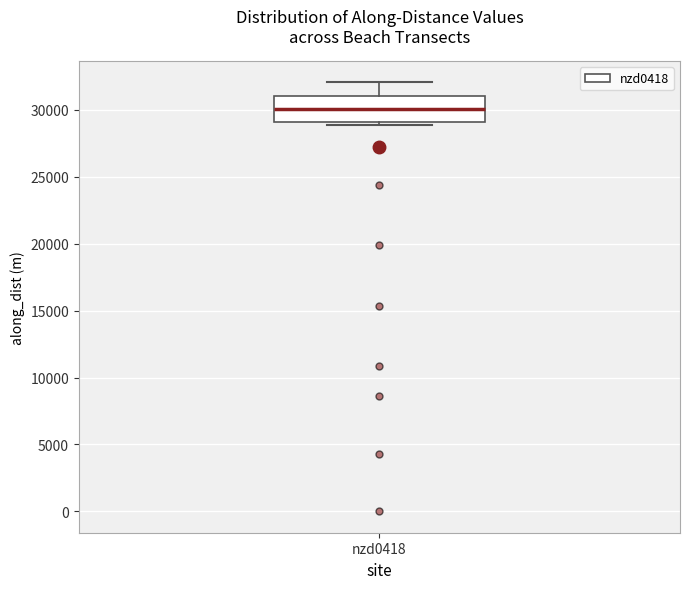

Where does the upper whisker of the box for nzd0418 end on the y-axis? The values are not printed on the chart, so give them approximately, as read against the axis.

32000